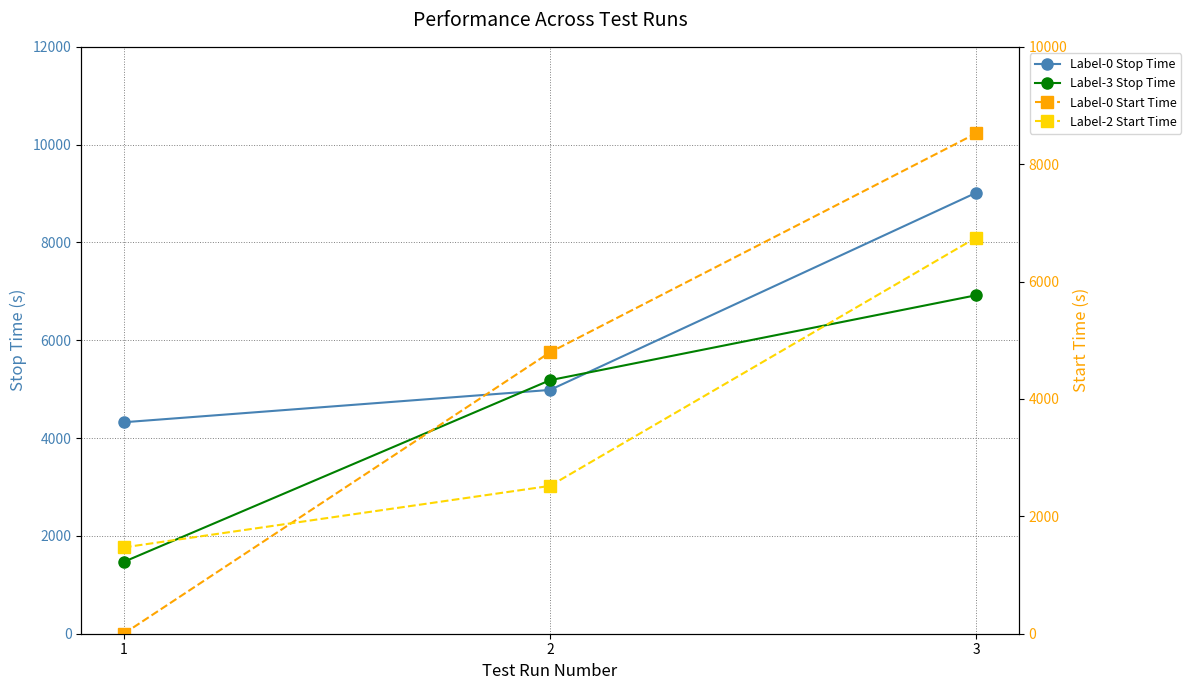

What are all the series names shown in the legend?

Label-0 Stop Time, Label-3 Stop Time, Label-0 Start Time, Label-2 Start Time